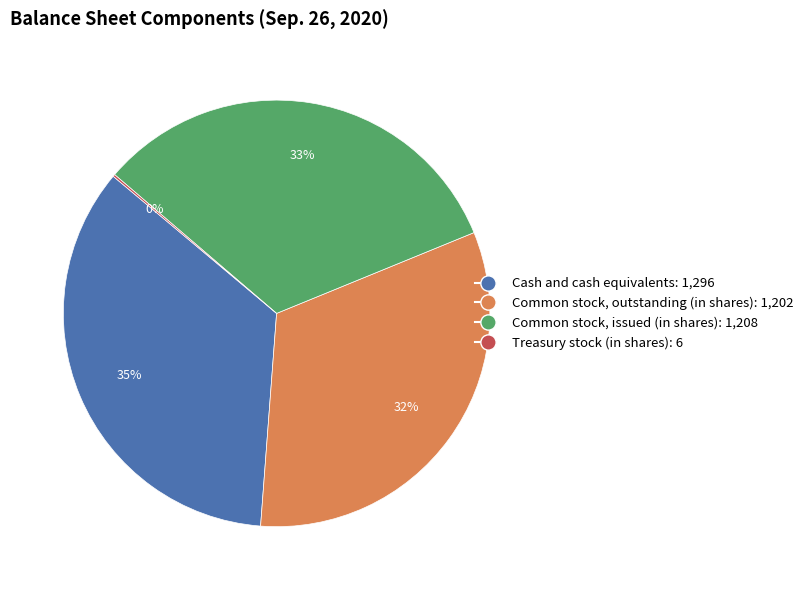

Which category has the biggest portion of the pie?

Cash and cash equivalents